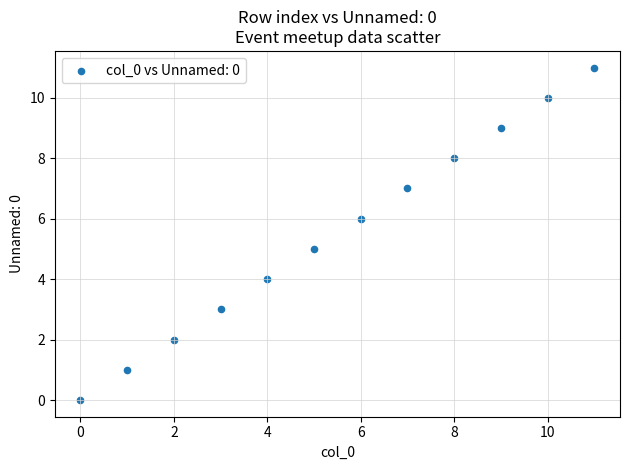

What is the average Y value?

6